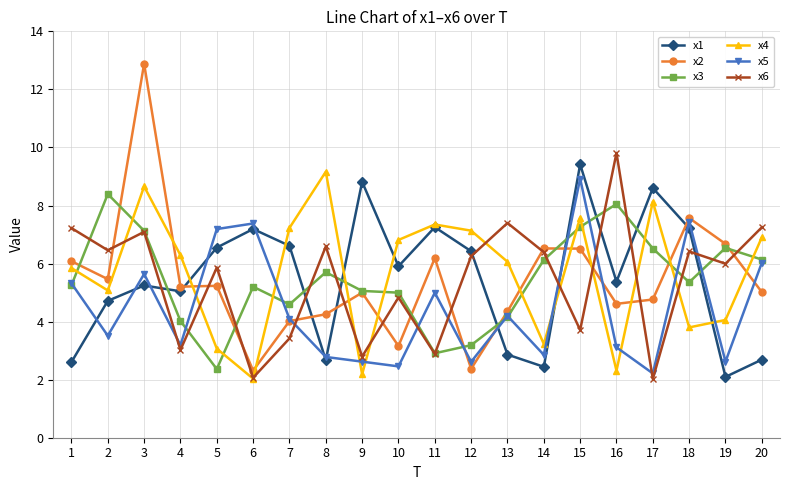

True or false: x3 and x5 intersect in this chart.

True